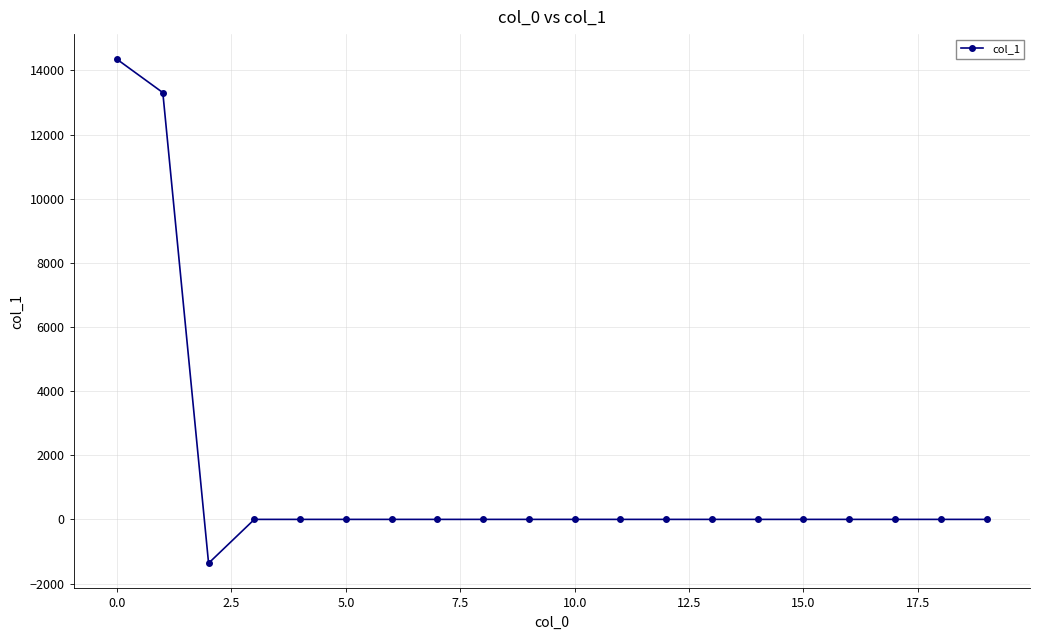

What is the smallest value displayed?

-1366.9